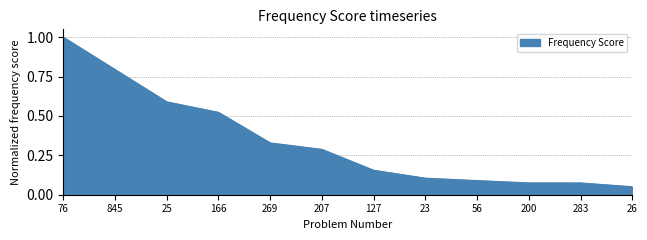

At which category does the chart reach its peak across all series?

76